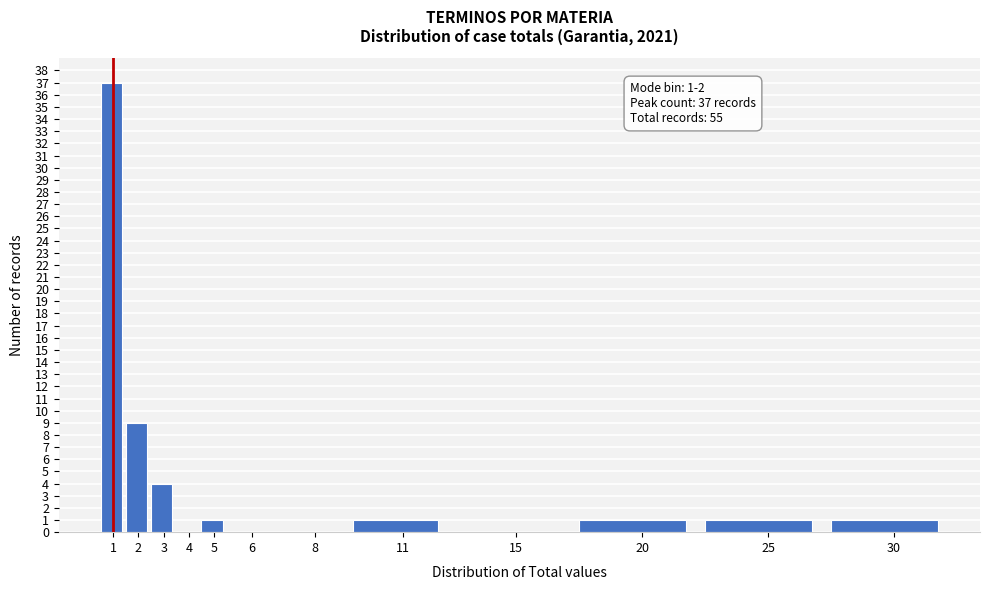

Reading left to right, what are all the values shown in this chart?

1=37	2=9	3=4	4=0	5=1	6=0	8=0	11=1	15=0	20=1	25=1	30=1